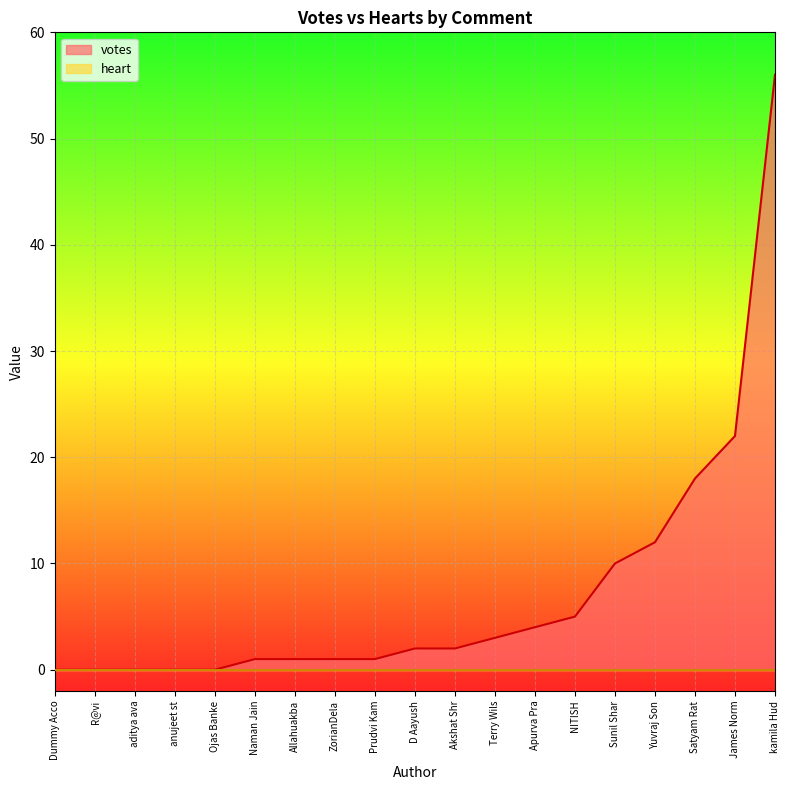

At which label is votes closest to 28?

James Norm